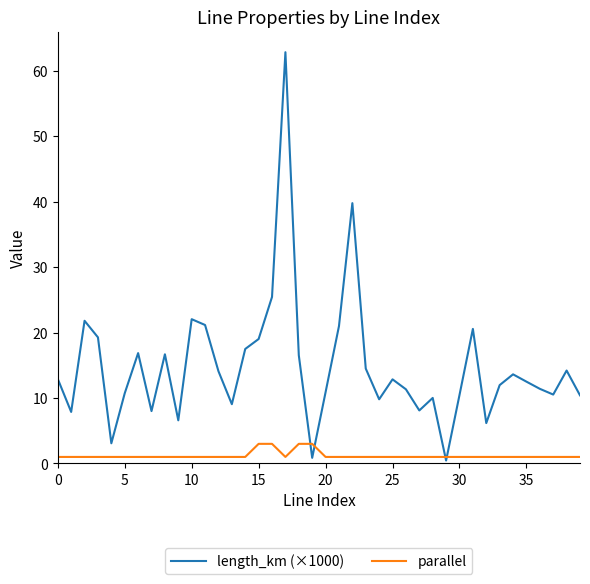

Which series ends up on top after the final intersection of parallel and length_km (×1000)?

length_km (×1000)